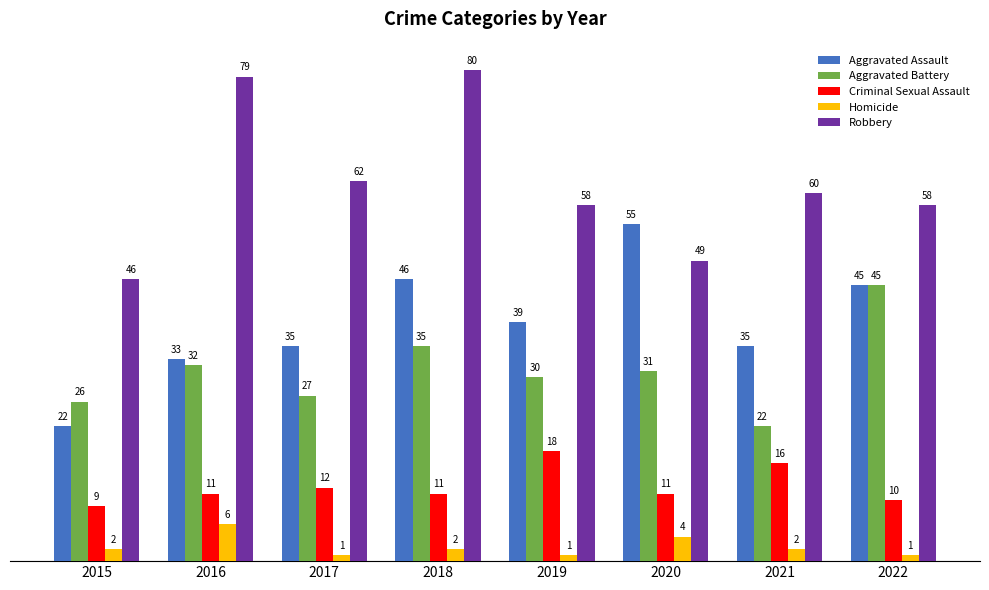

What are all the series names shown in the legend?

Aggravated Assault, Aggravated Battery, Criminal Sexual Assault, Homicide, Robbery